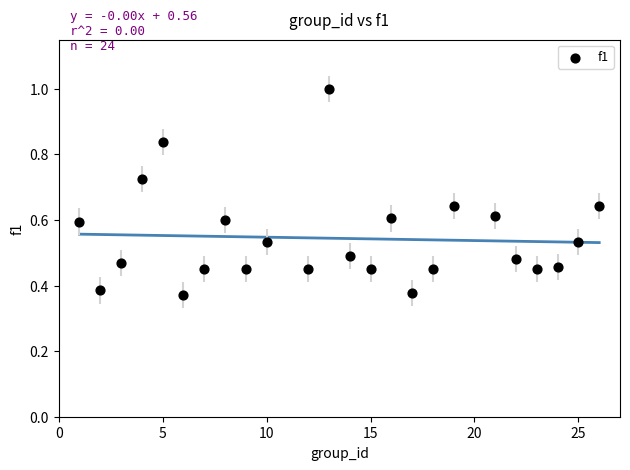

What is the range of X values (max minus min)?

25.0